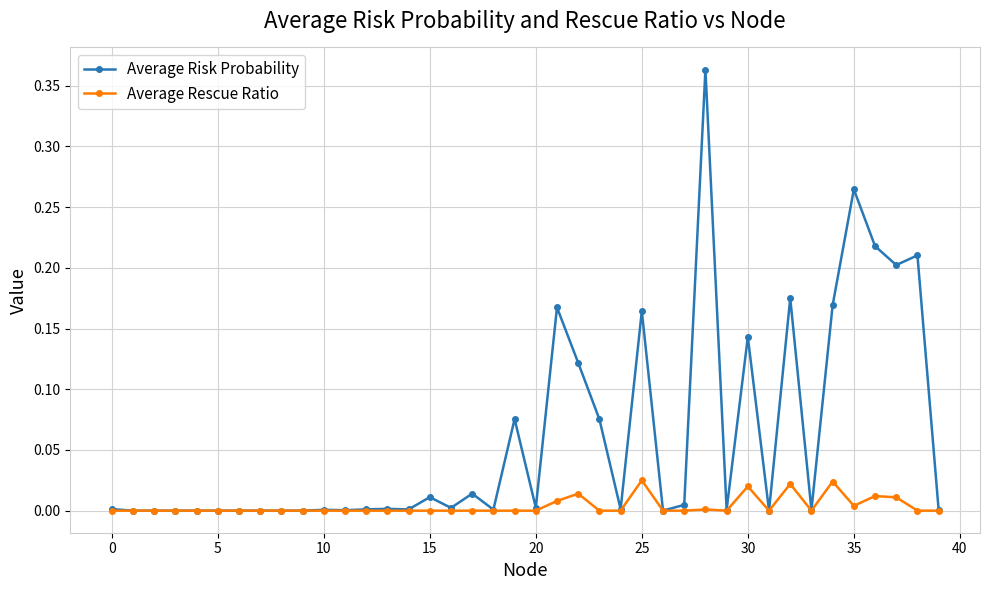

Rank the series by their maximum value, from lowest to highest.

Average Rescue Ratio, Average Risk Probability